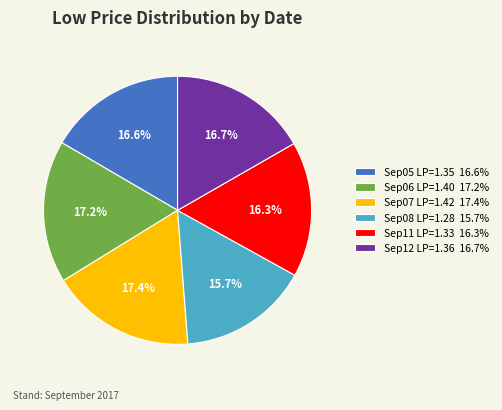

Count the number of slices in the pie.

6